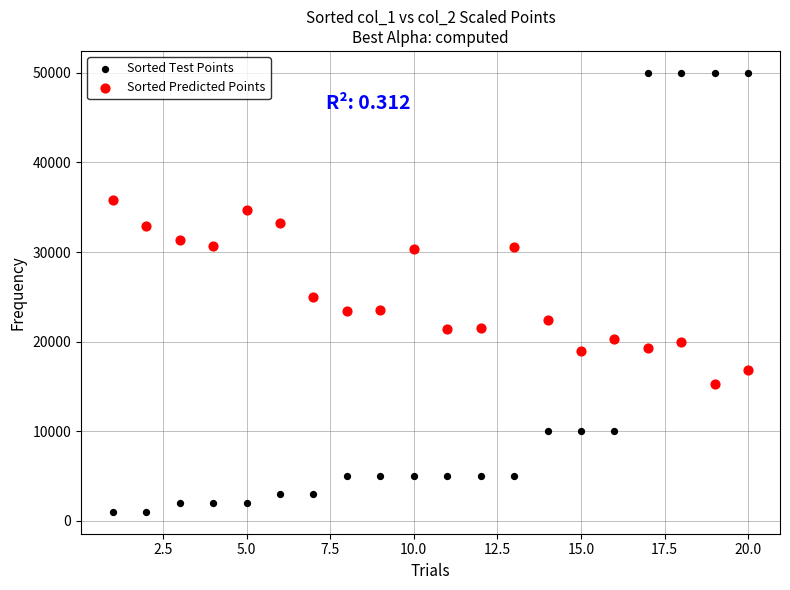

Across all data points, what is the range of X values (max minus min)?

19